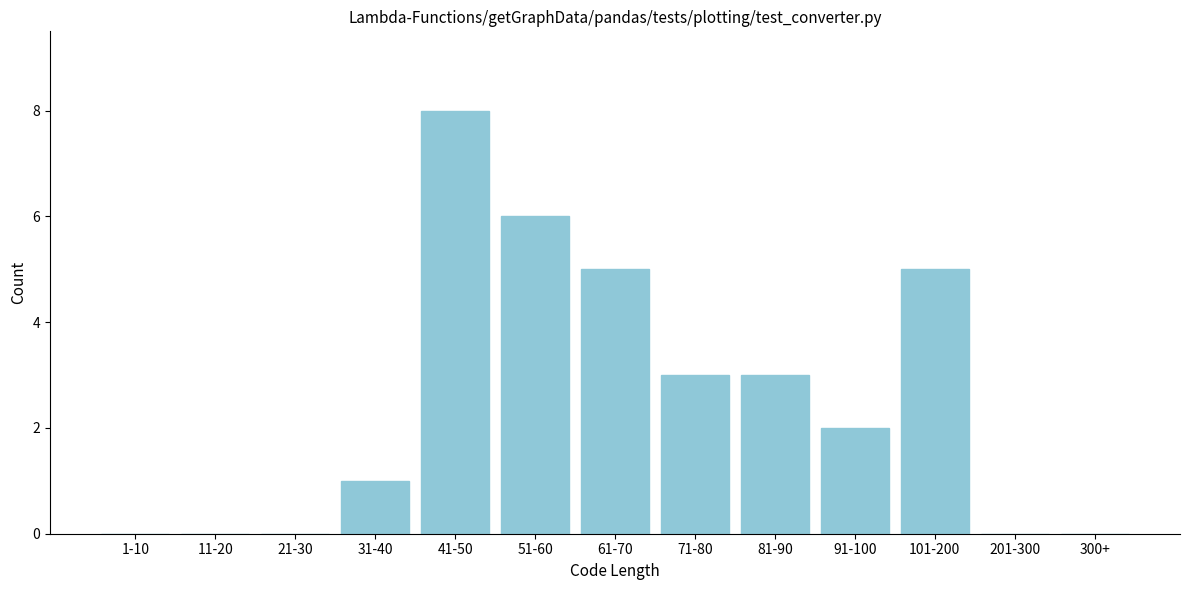

Reading left to right, what are all the values shown in this chart?

1-10=0	11-20=0	21-30=0	31-40=1	41-50=8	51-60=6	61-70=5	71-80=3	81-90=3	91-100=2	101-200=5	201-300=0	300+=0